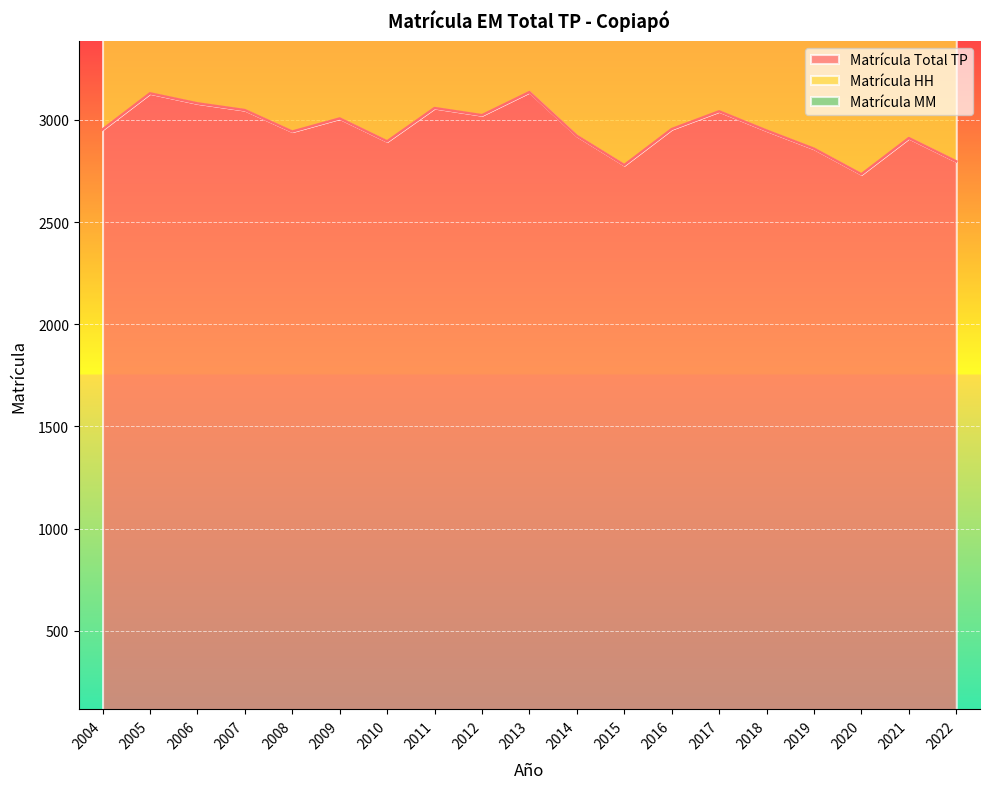

The Matrícula Total TP series shows 2779 at 2015. True or false?

True